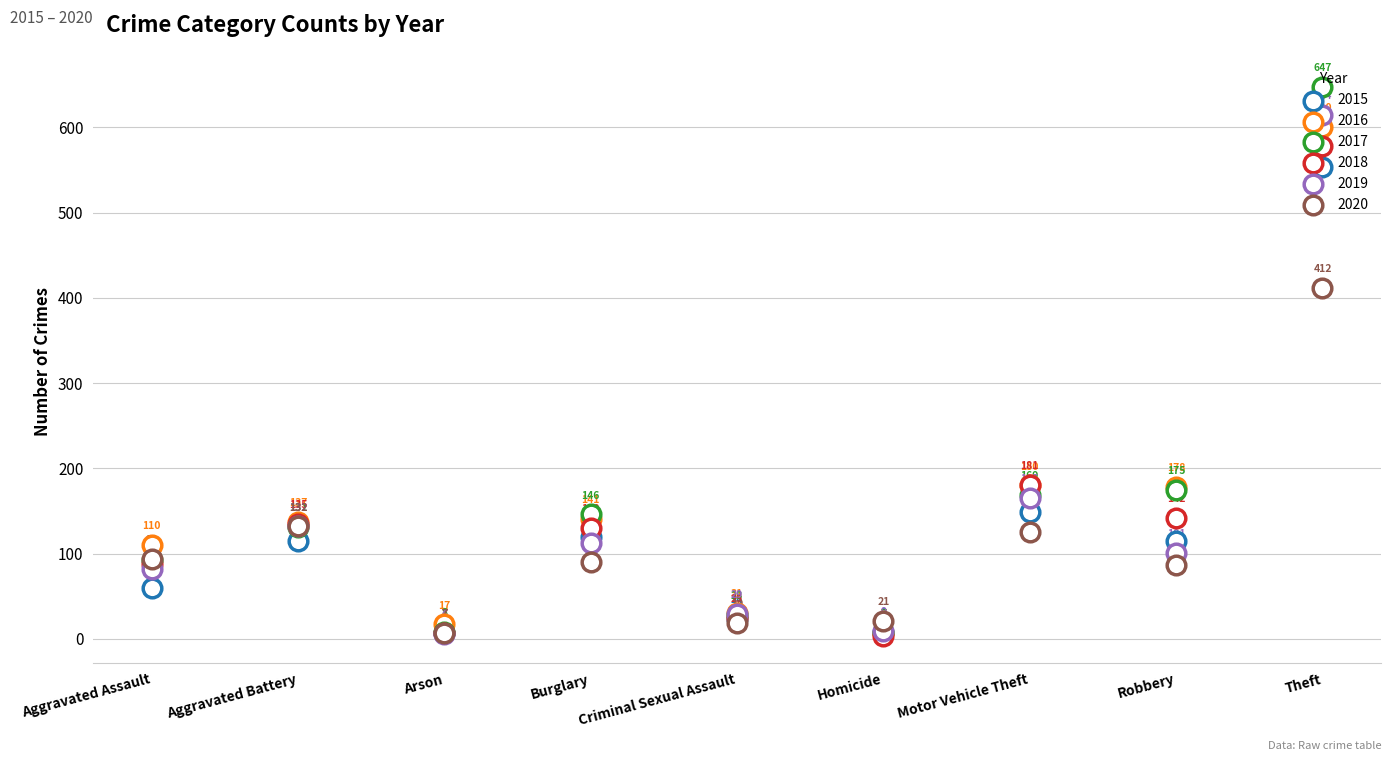

Which series has the largest Y range (max minus min)?

2017